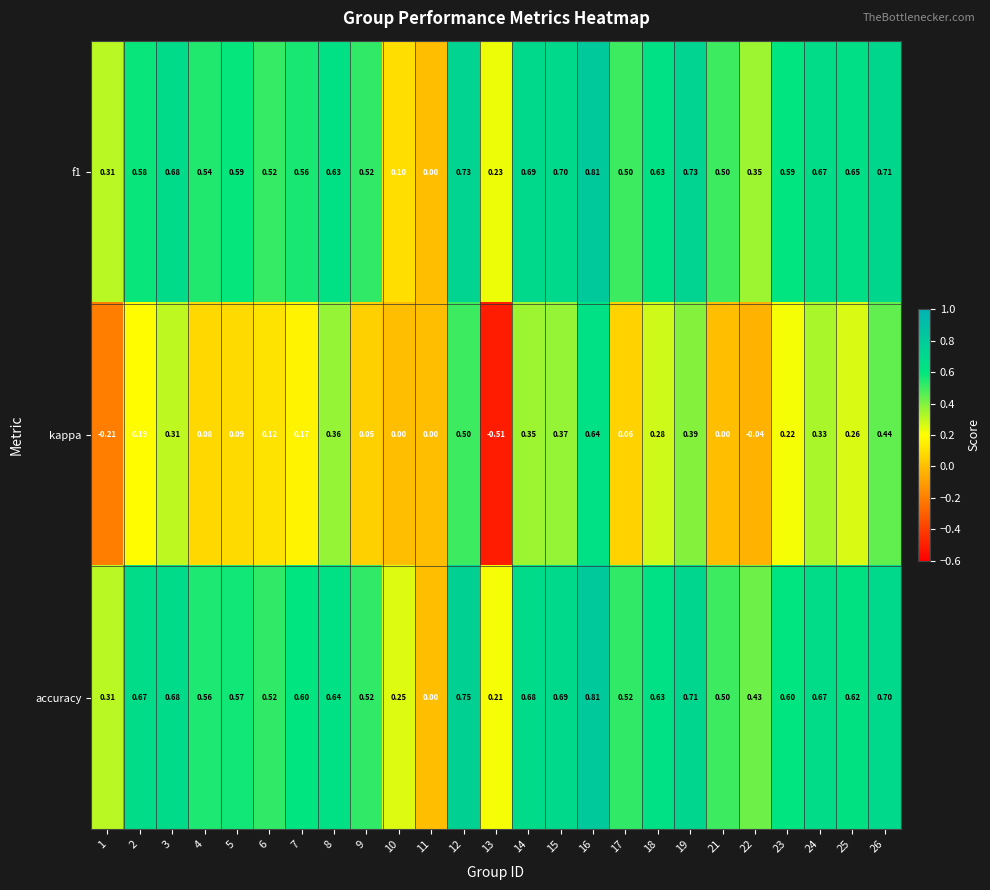

Which series changed the most between 8 and 21?

kappa